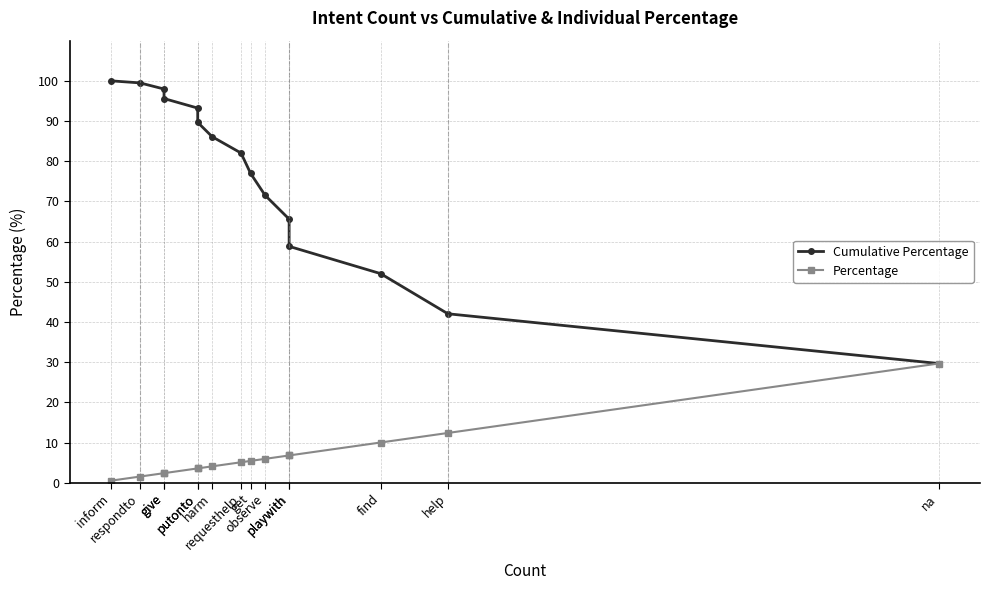

What is the approximate value of Percentage at na?

29.7